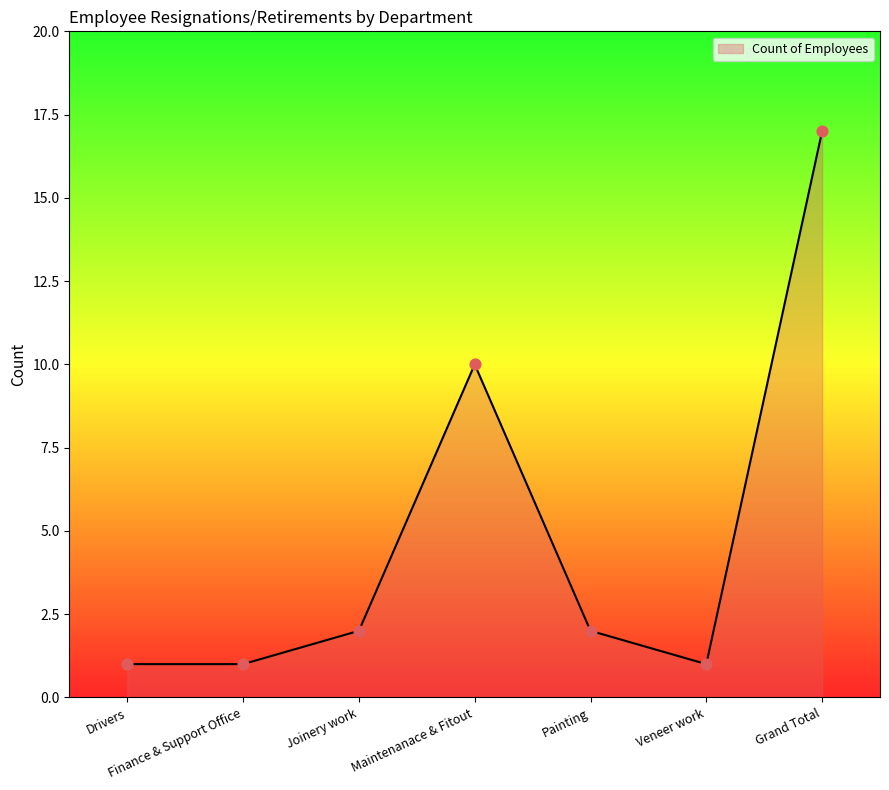

What is the change in value from Veneer work to Grand Total?

+16